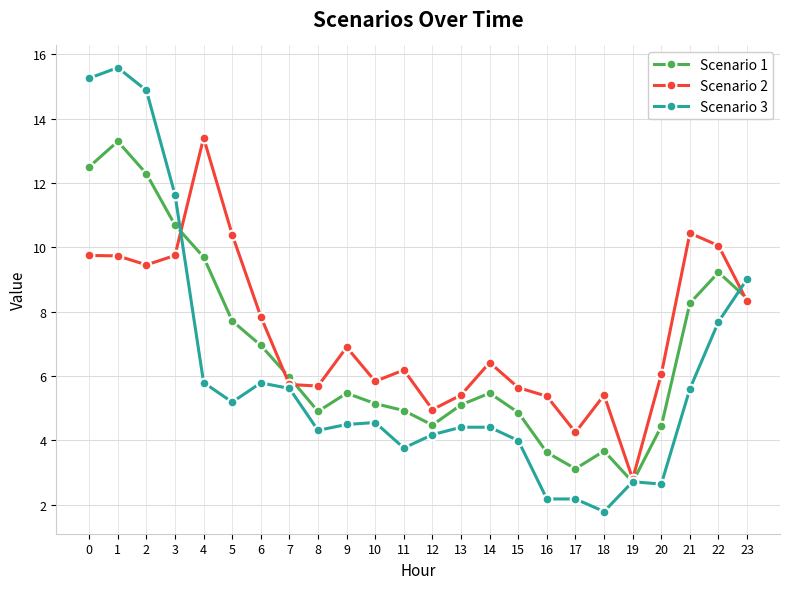

Rank the series at 0 from highest to lowest value.

Scenario 3, Scenario 1, Scenario 2